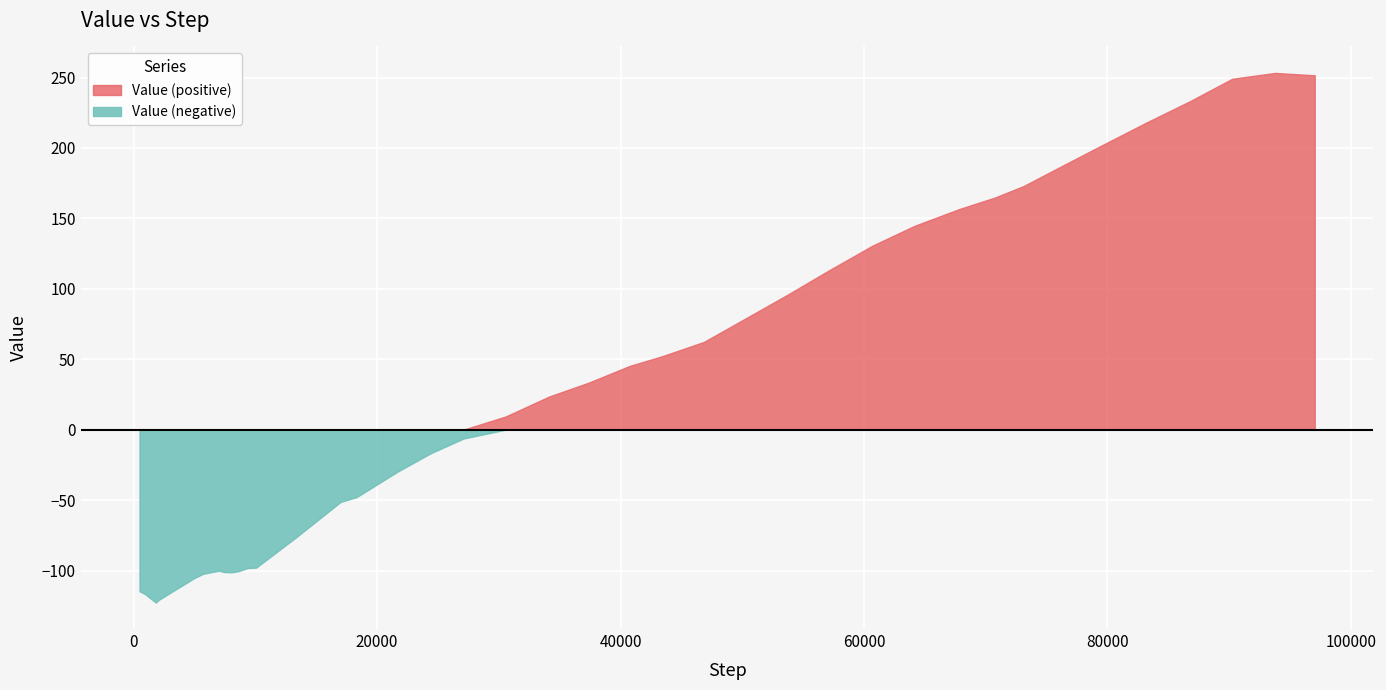

Read the value at 75927.

185.7